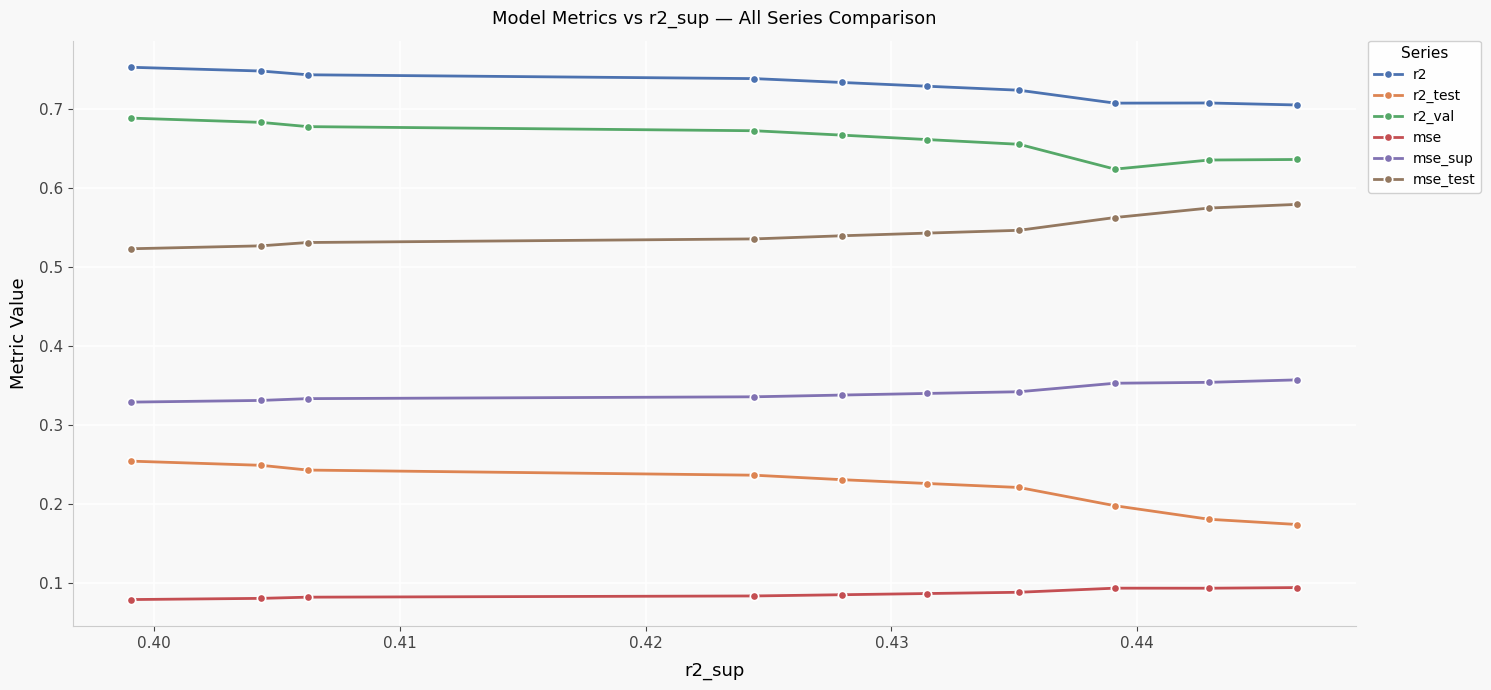

What are all the series names shown in the legend?

r2, r2_test, r2_val, mse, mse_sup, mse_test